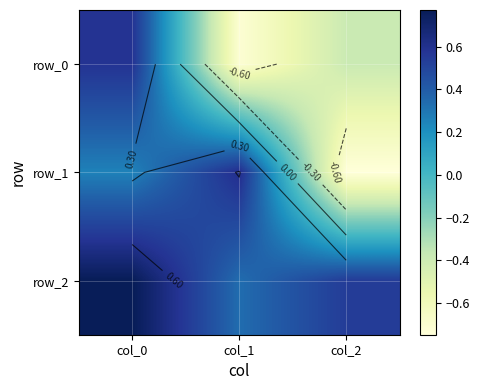

Which series has the largest range (max minus min)?

row_1